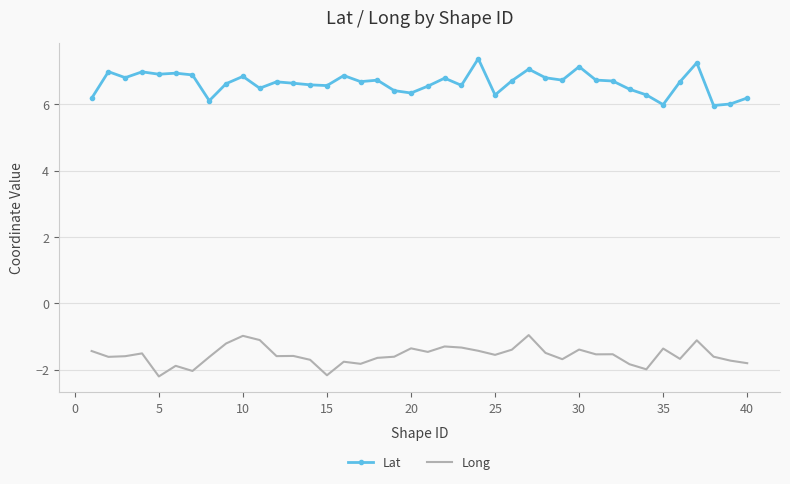

What is the greatest value displayed?

7.4